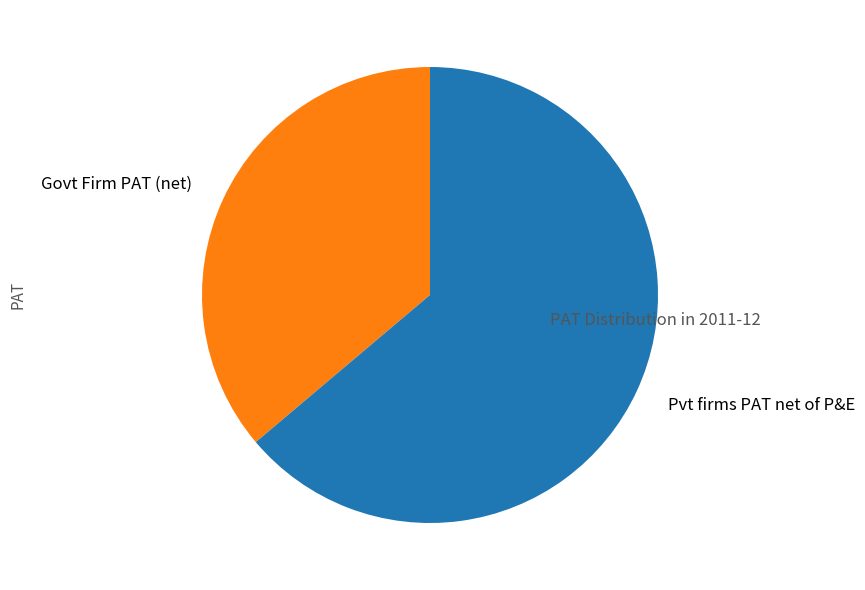

What is the ratio of the value at Govt Firm PAT (net) to the value at Pvt firms PAT net of P&E?

0.6